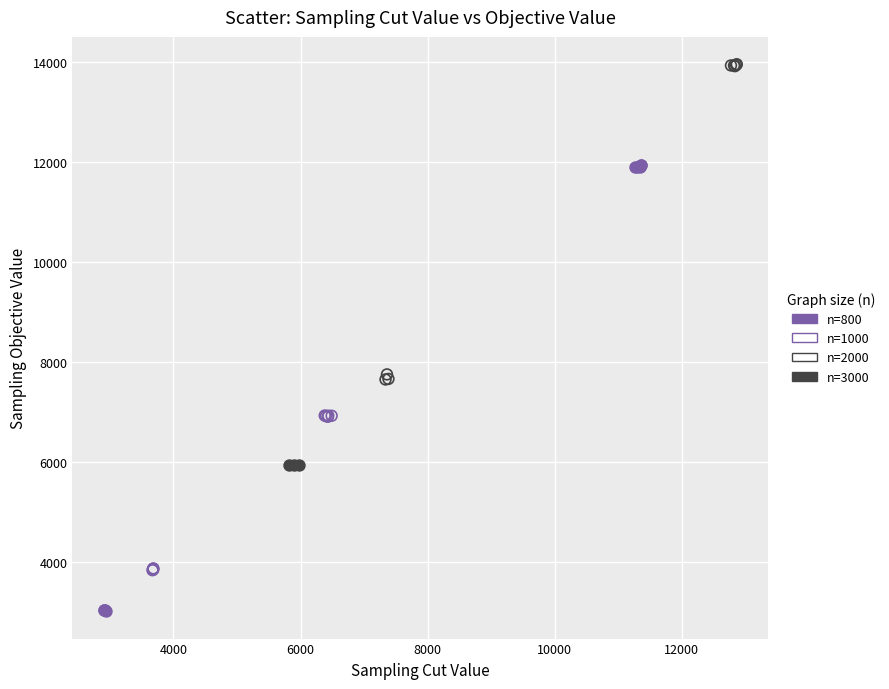

Which series contains the lowest Y value?

n=800